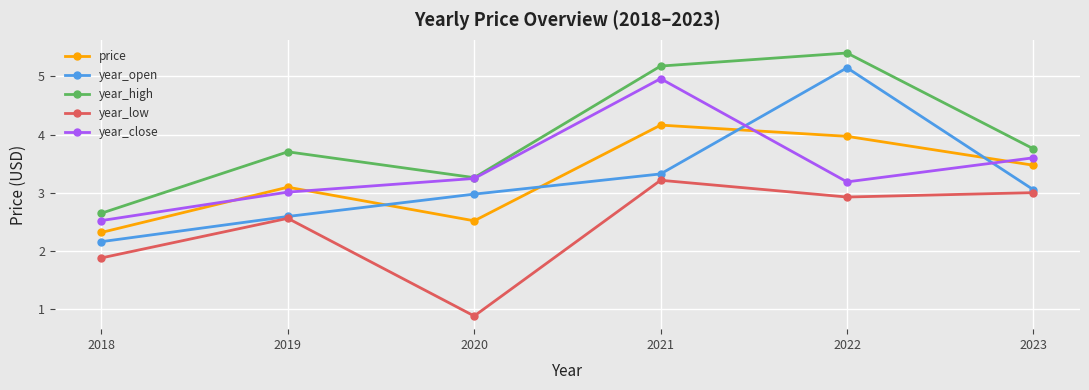

True or false: year_low and year_high intersect in this chart.

False